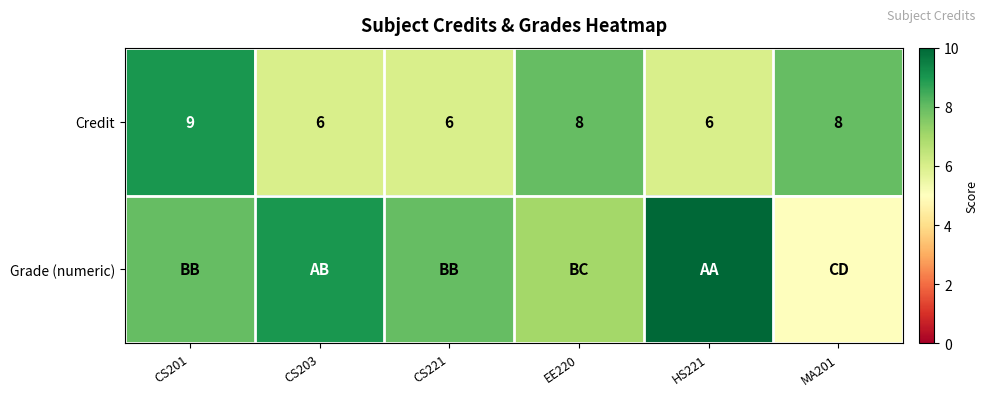

How many data points in Credit are less than 8?

3